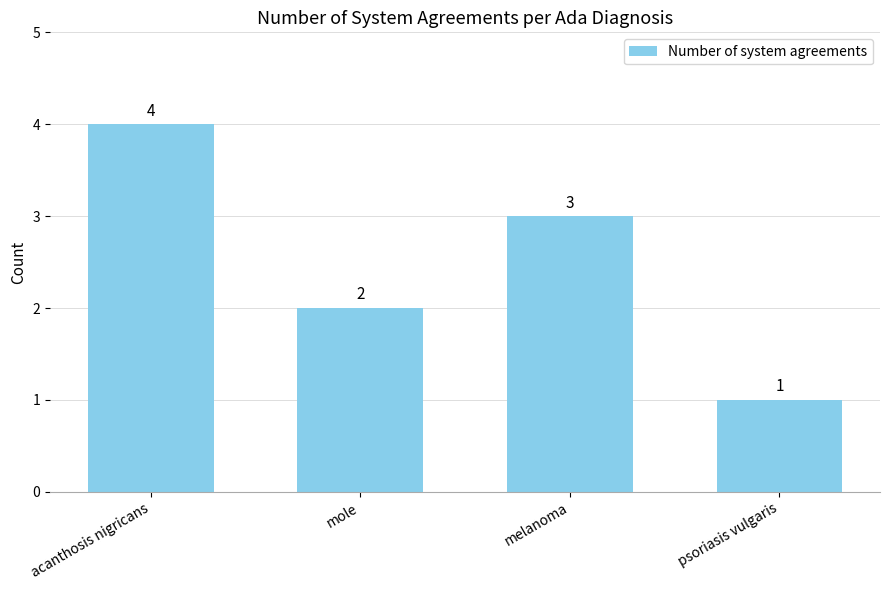

Reading left to right, what are all the values shown in this chart?

acanthosis nigricans=4	mole=2	melanoma=3	psoriasis vulgaris=1